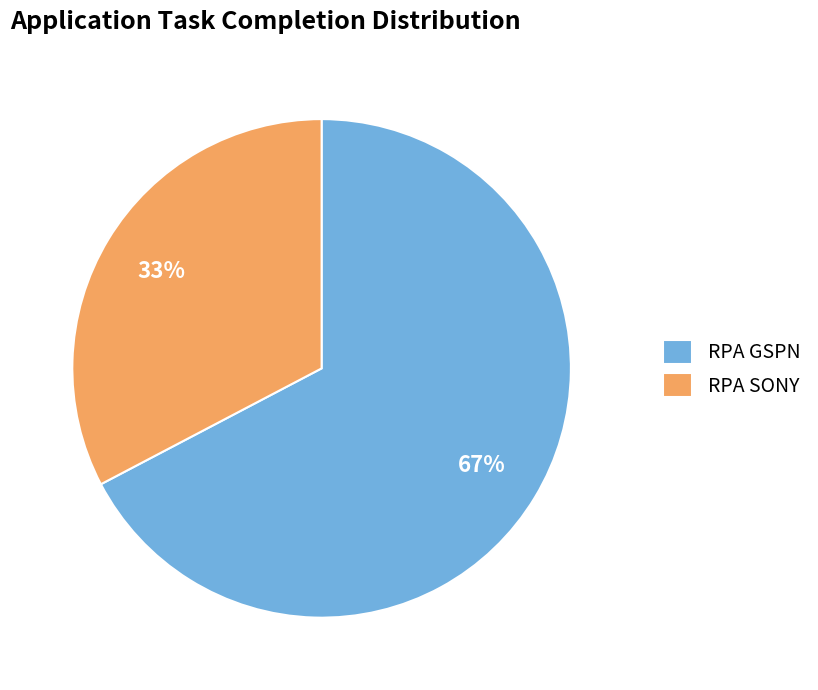

To the nearest percent, what is the average slice percentage?

50%